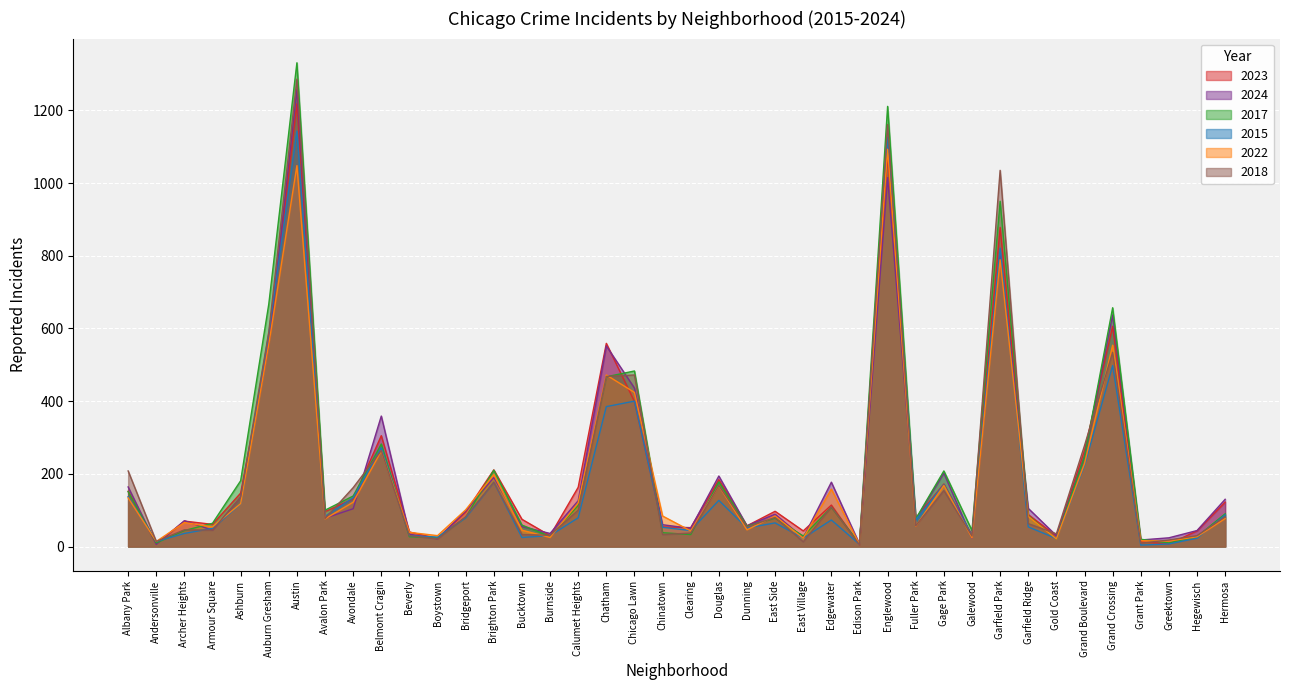

Which series has the largest range (max minus min)?

2017